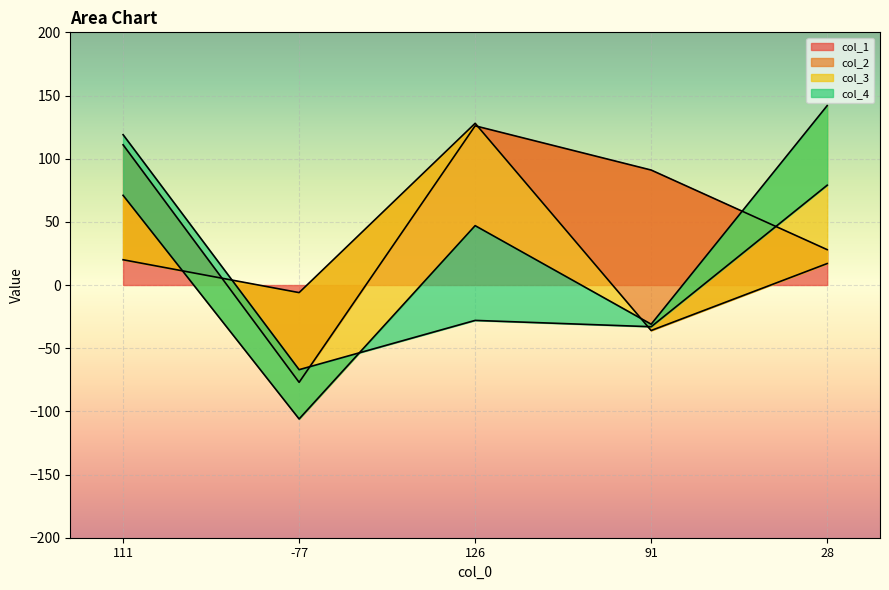

How many positive values does the col_3 series have?

3